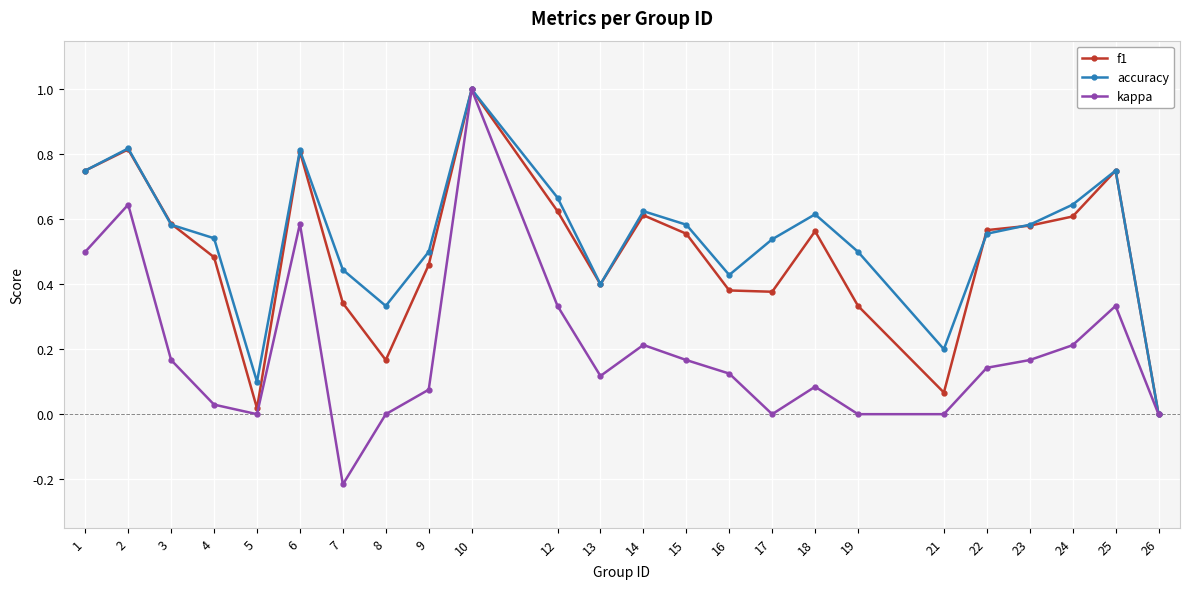

Is it true that accuracy equals 0.6 at 18?

True